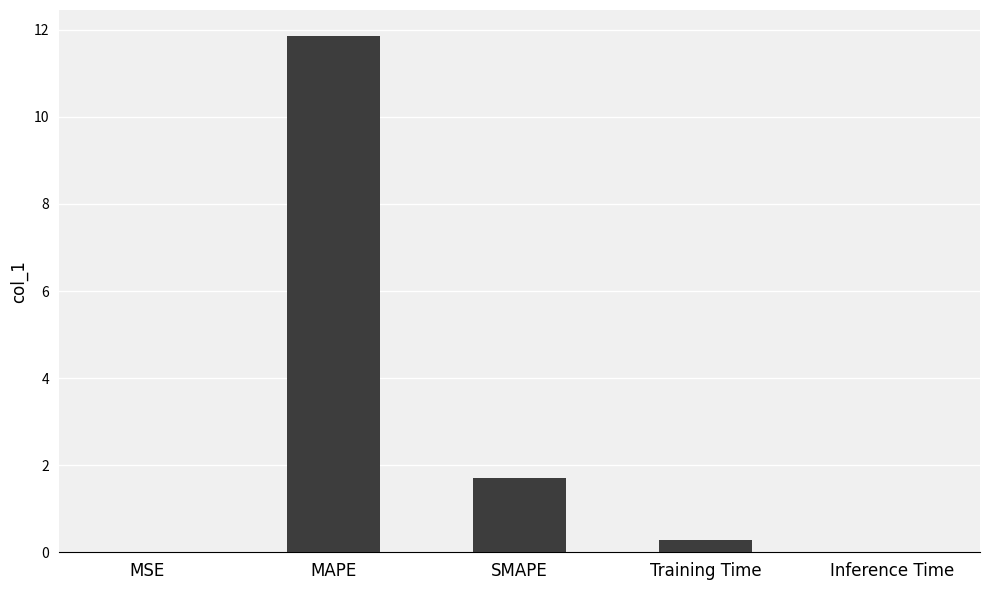

How many distinct data groups are displayed?

1